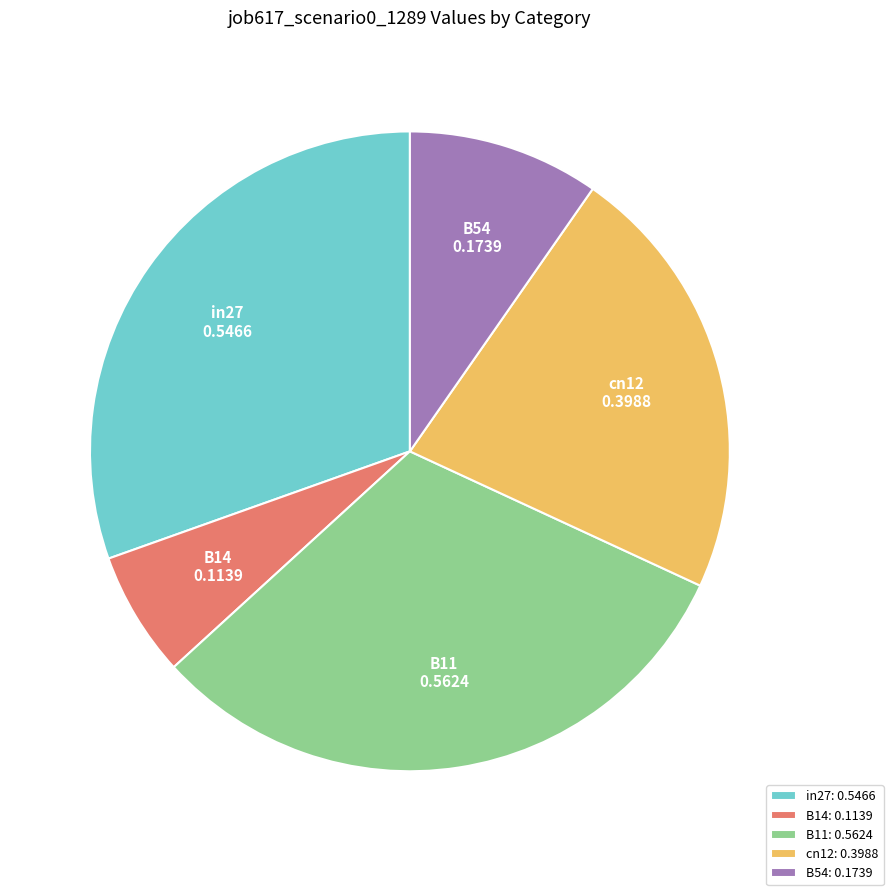

Do B14 and in27 together represent more than half of the pie?

No